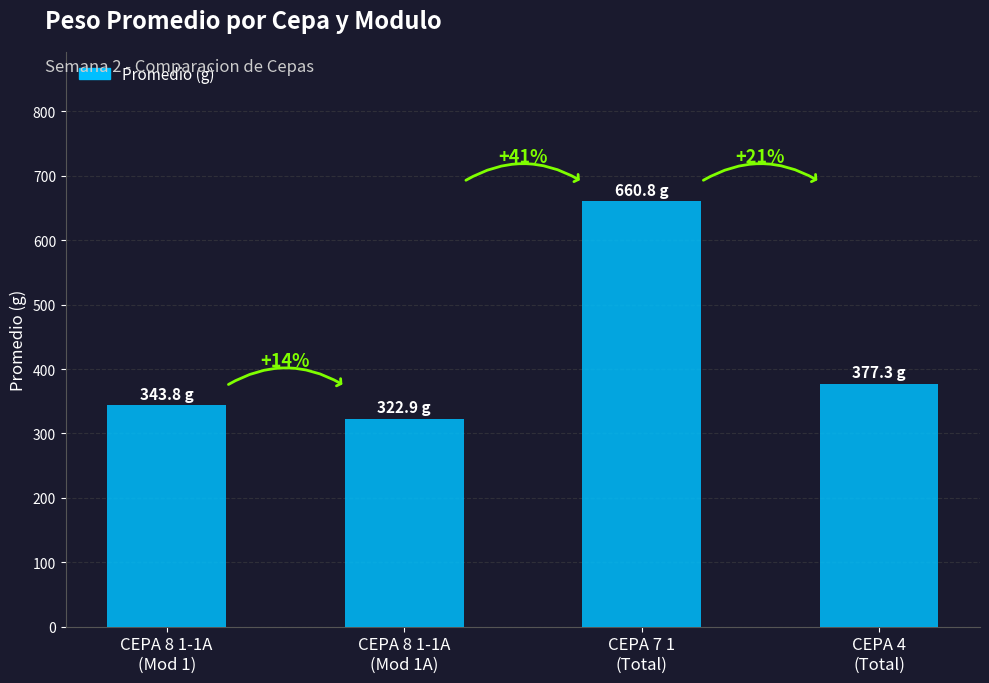

How many bars are there in total?

4